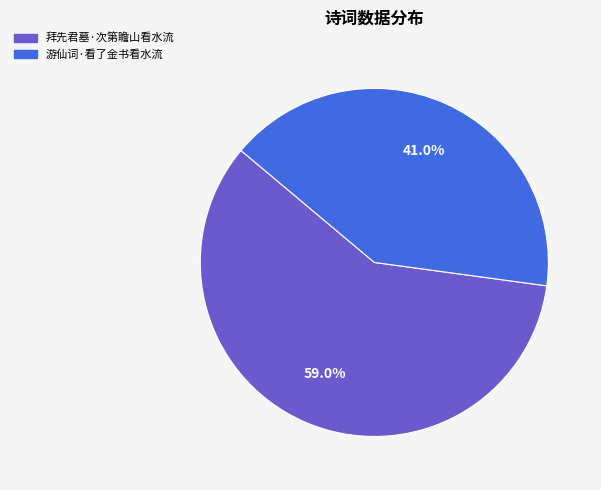

What is the smallest slice in the pie chart?

游仙词·看了金书看水流